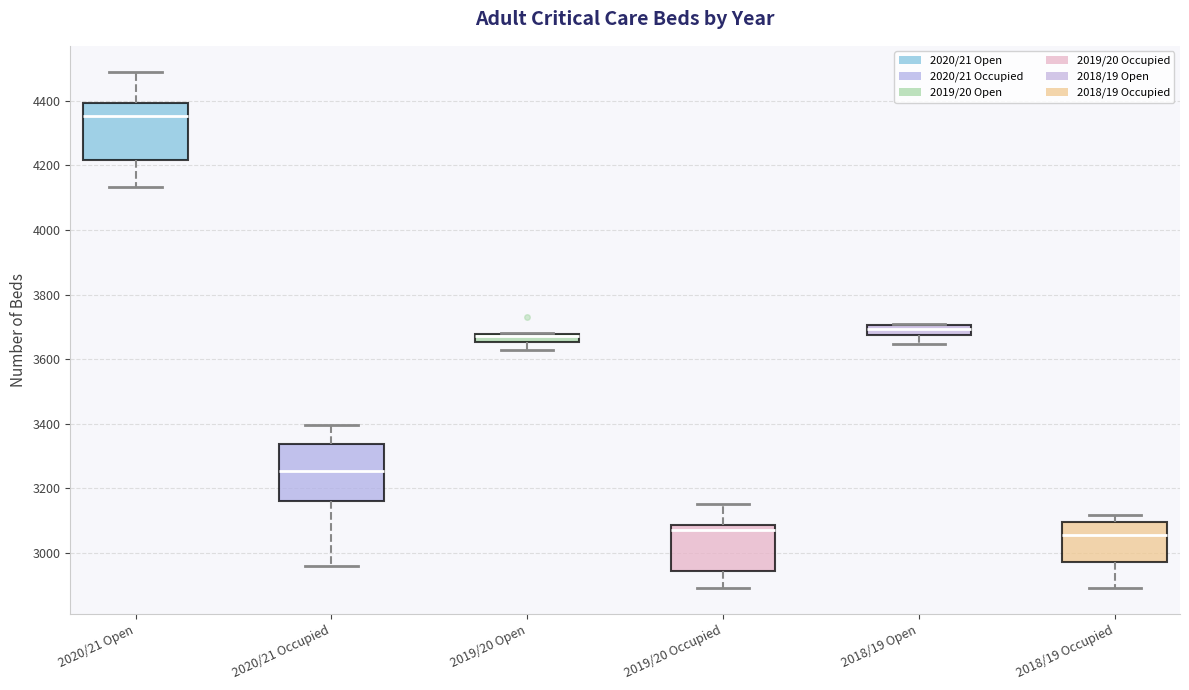

Where does the median line of the box for 2020/21 Occupied sit on the y-axis? The values are not printed on the chart, so give them approximately, as read against the axis.

3260